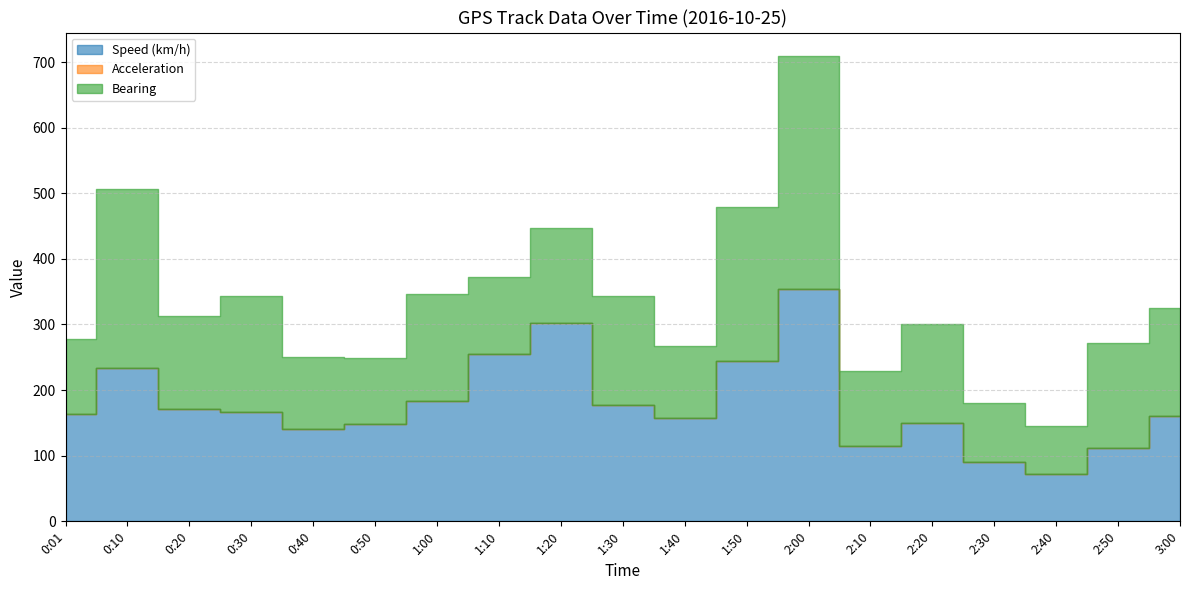

What is the difference between the maximum and minimum values in the Speed (km/h) series?

282.3